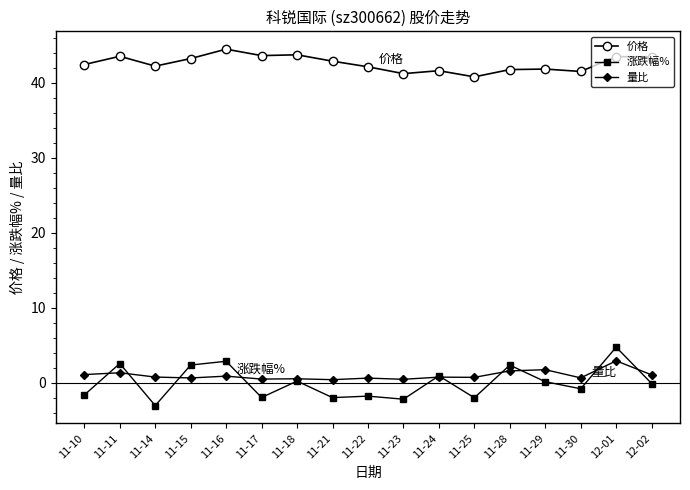

True or false: 价格 and 涨跌幅% intersect in this chart.

False